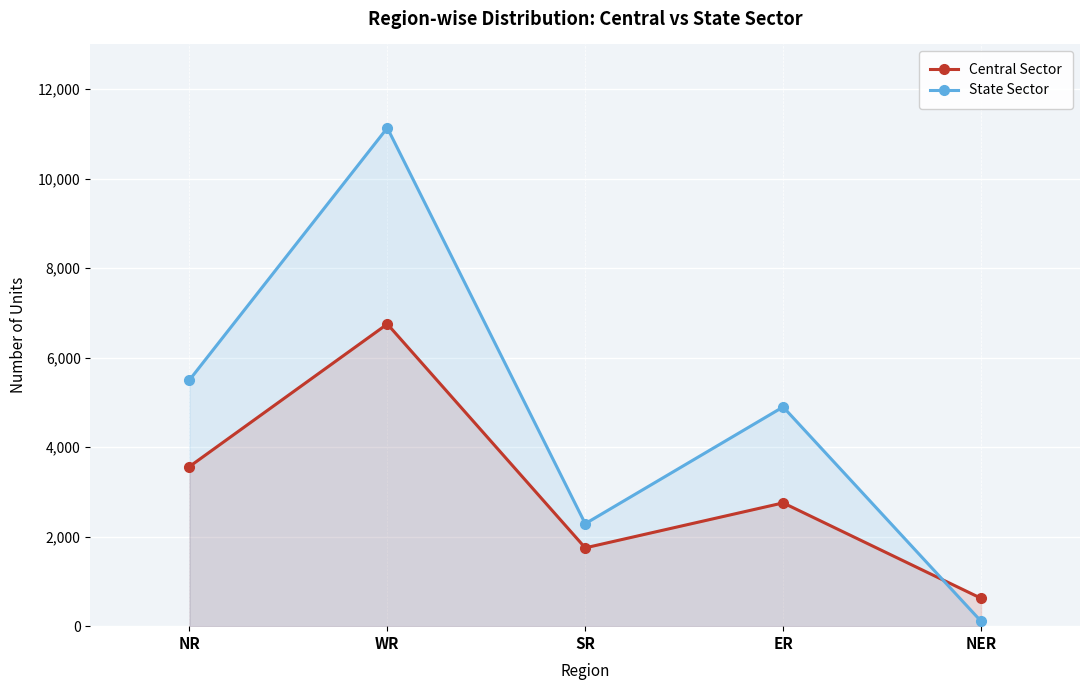

Is it true that State Sector equals 5500 at NR?

True